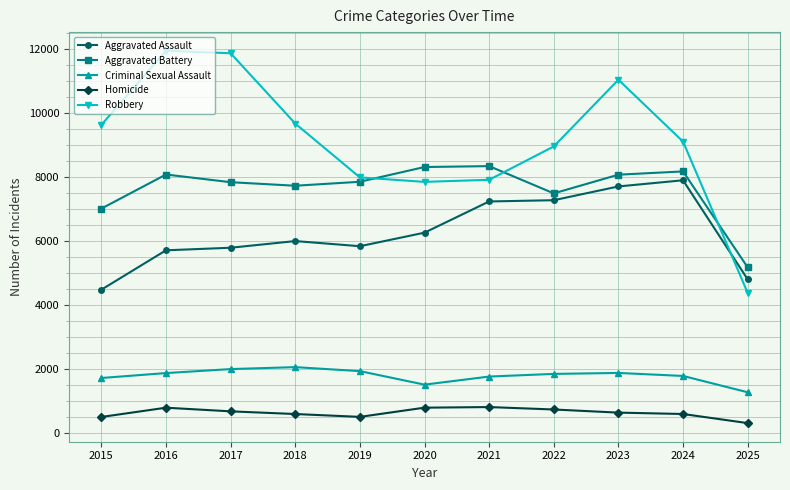

In Aggravated Assault, how many points are higher than both neighbors (excluding endpoints)?

2